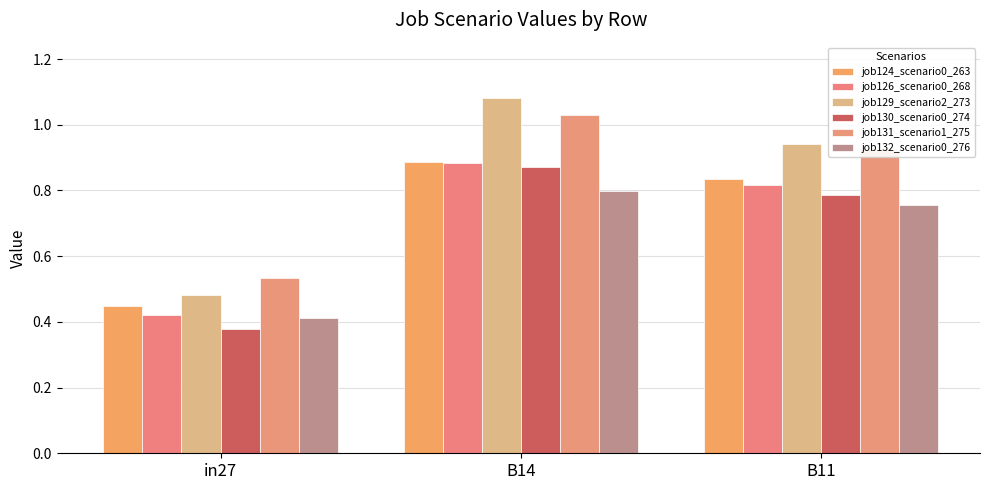

What is the label of the 1st bar from the right?

B11